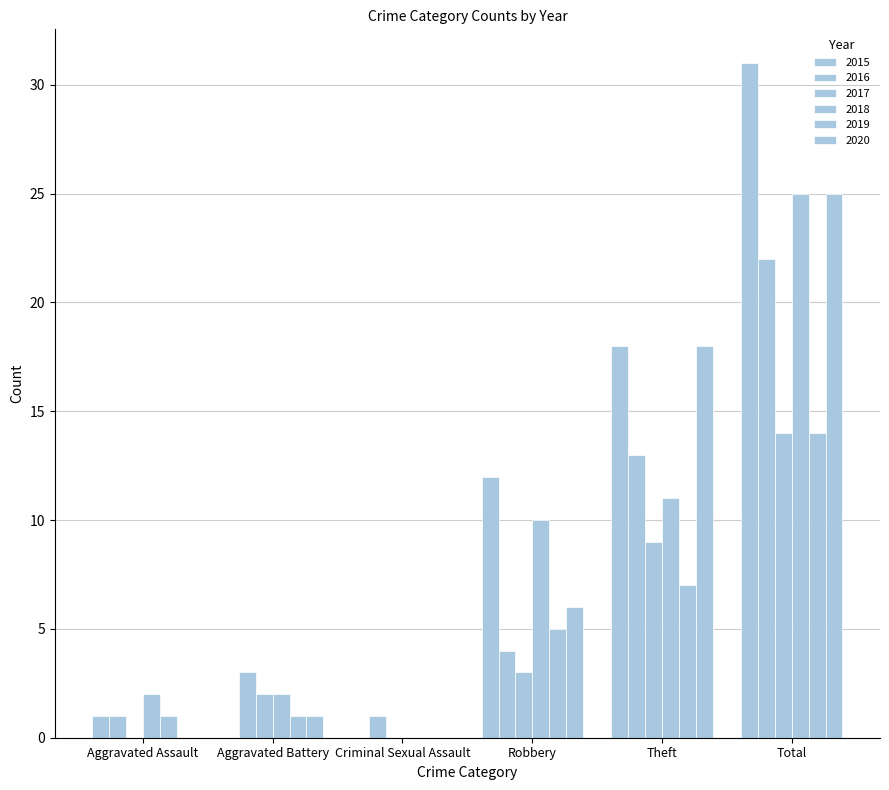

Between Aggravated Battery and Aggravated Assault, which is larger?

Aggravated Assault